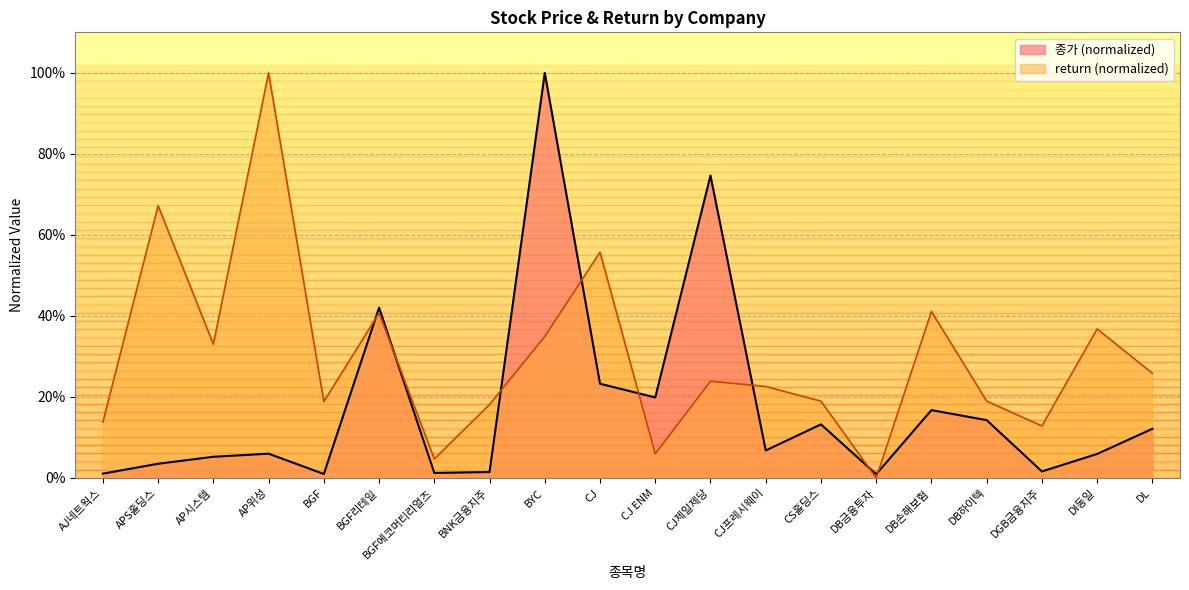

What are all the series names shown in the legend?

종가 (normalized), return (normalized)